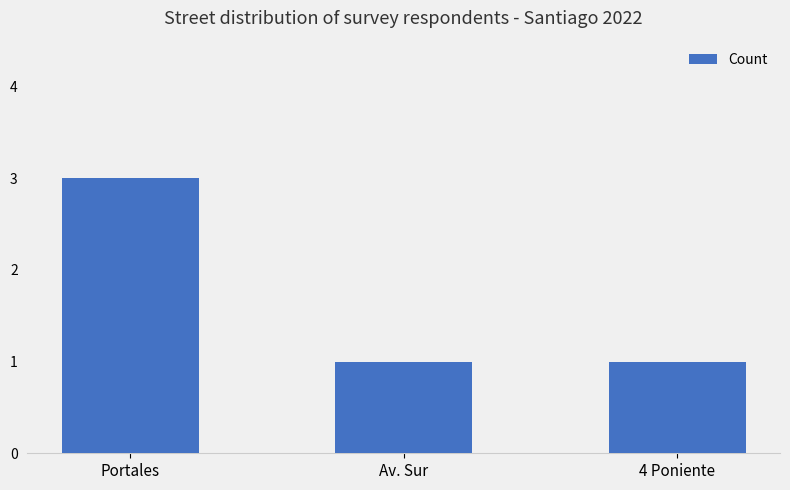

What is the value of the 3rd bar from the left?

1